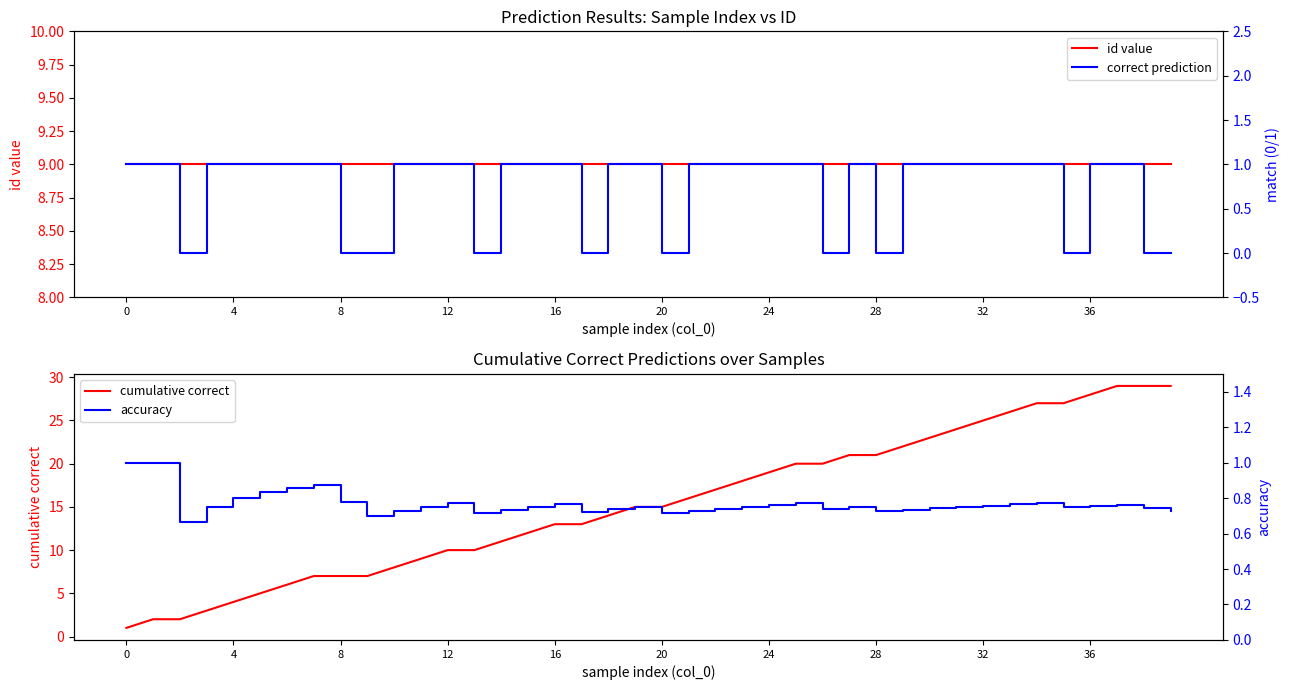

Reading left to right, transcribe all the data shown in this chart.

id value: 9.0	9.0	9.0	9.0	9.0	9.0	9.0	9.0	9.0	9.0	9.0	9.0	9.0	9.0	9.0	9.0	9.0	9.0	9.0	9.0	9.0	9.0	9.0	9.0	9.0	9.0	9.0	9.0	9.0	9.0	9.0	9.0	9.0	9.0	9.0	9.0	9.0	9.0	9.0	9.0
cumulative correct: 1.0	2.0	2.0	3.0	4.0	5.0	6.0	7.0	7.0	7.0	8.0	9.0	10.0	10.0	11.0	12.0	13.0	13.0	14.0	15.0	15.0	16.0	17.0	18.0	19.0	20.0	20.0	21.0	21.0	22.0	23.0	24.0	25.0	26.0	27.0	27.0	28.0	29.0	29.0	29.0
correct prediction: 1.0	1.0	0.0	1.0	1.0	1.0	1.0	1.0	0.0	0.0	1.0	1.0	1.0	0.0	1.0	1.0	1.0	0.0	1.0	1.0	0.0	1.0	1.0	1.0	1.0	1.0	0.0	1.0	0.0	1.0	1.0	1.0	1.0	1.0	1.0	0.0	1.0	1.0	0.0	0.0
accuracy: 1.0	1.0	0.7	0.8	0.8	0.8	0.9	0.9	0.8	0.7	0.7	0.8	0.8	0.7	0.7	0.8	0.8	0.7	0.7	0.8	0.7	0.7	0.7	0.8	0.8	0.8	0.7	0.8	0.7	0.7	0.7	0.8	0.8	0.8	0.8	0.8	0.8	0.8	0.7	0.7